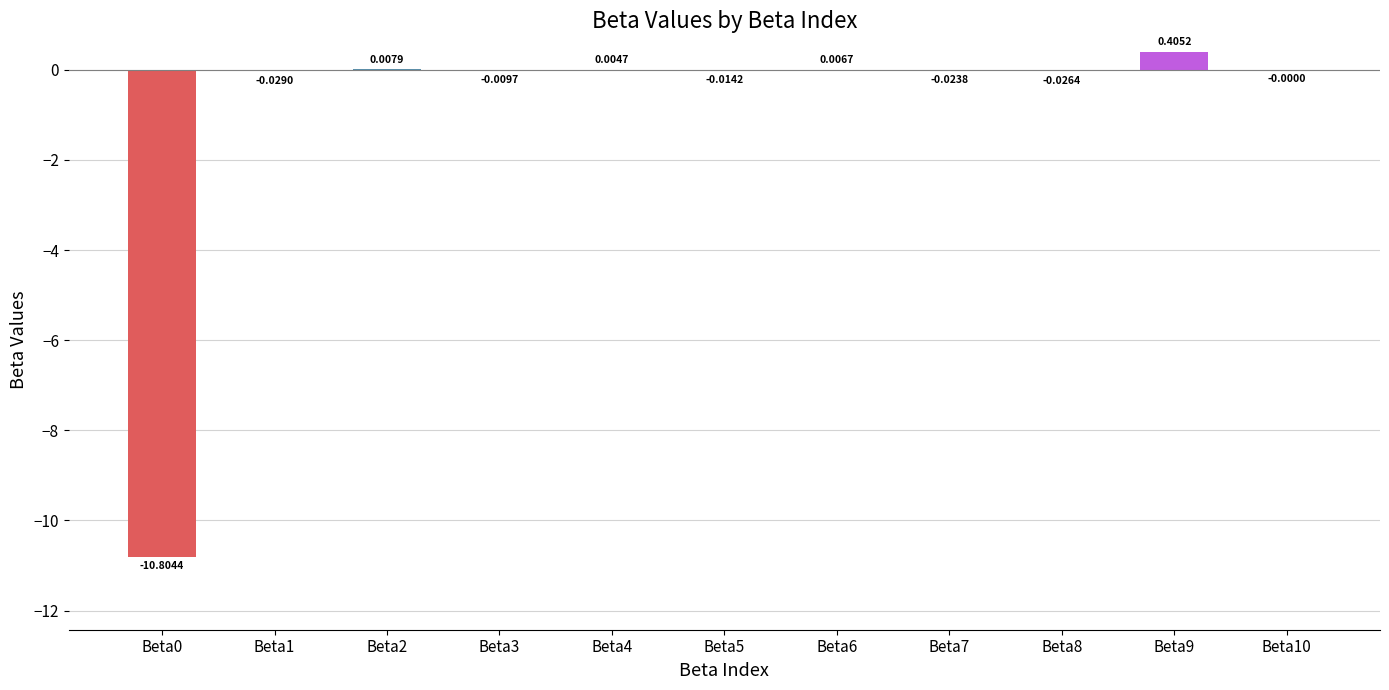

What is the sum of all values?

-10.5